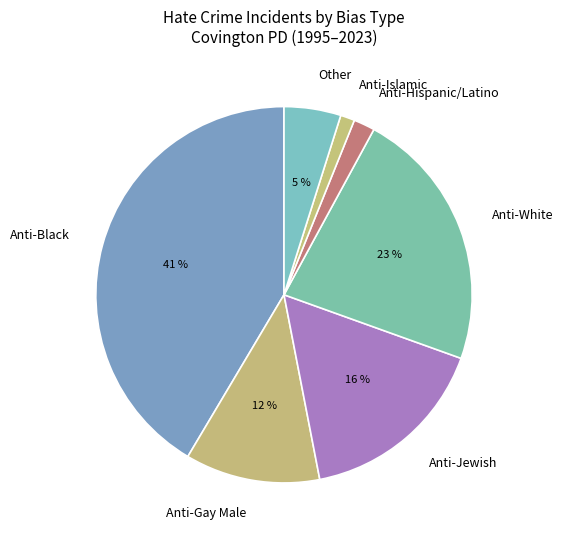

Is it true that Anti-Gay Male is 1% of the pie?

False